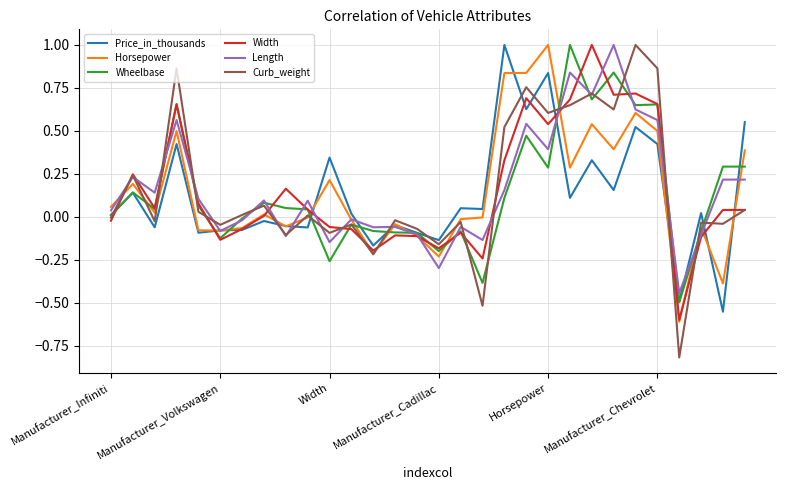

What is the maximum value shown in the chart?

1.0